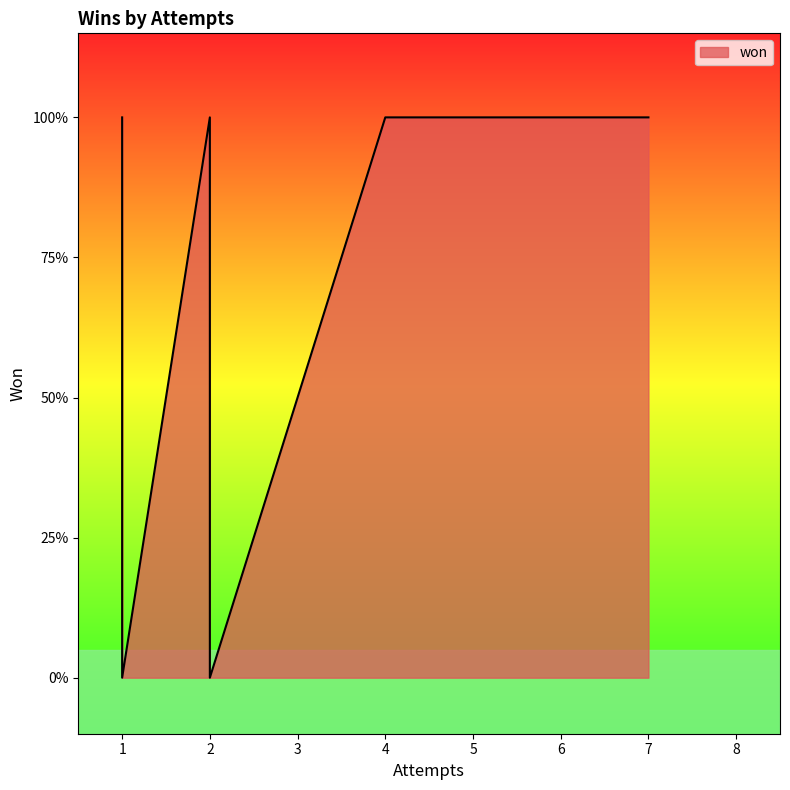

How many lines are shown in the chart?

1